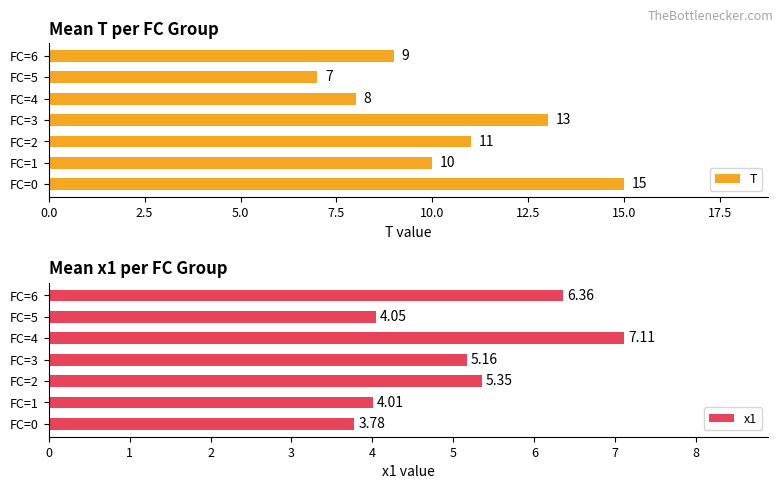

How many data points in T are less than 10?

3